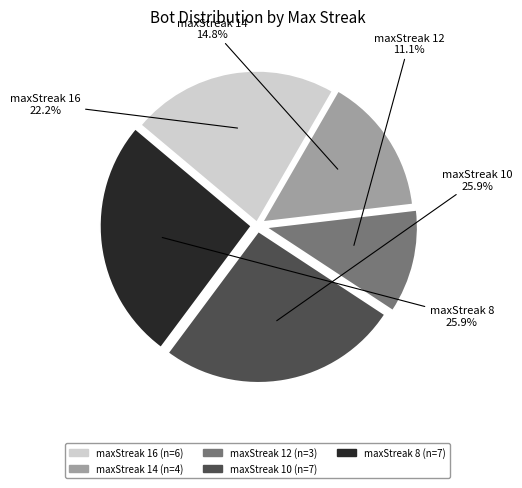

What portion of the pie excludes maxStreak 16?

77.8%